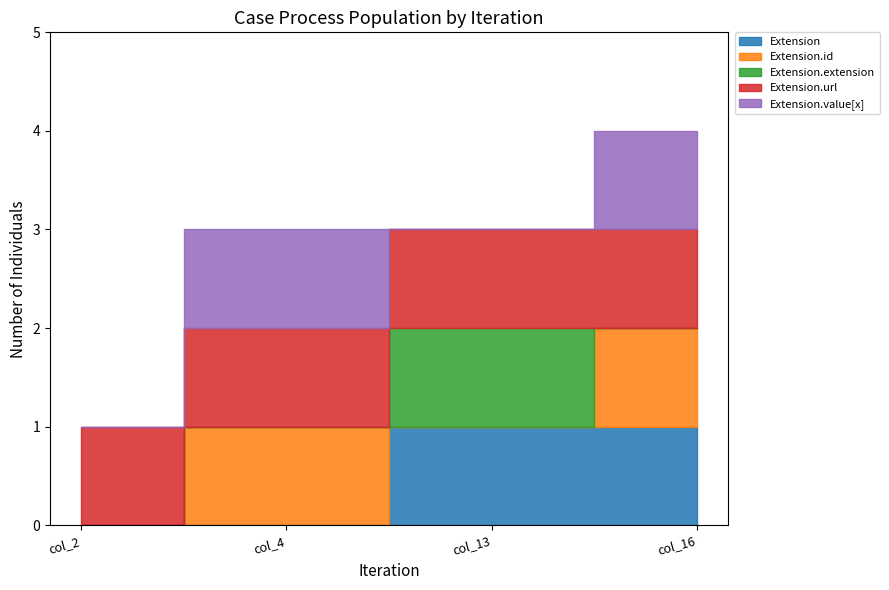

What is the difference between the highest and lowest values at col_4?

1